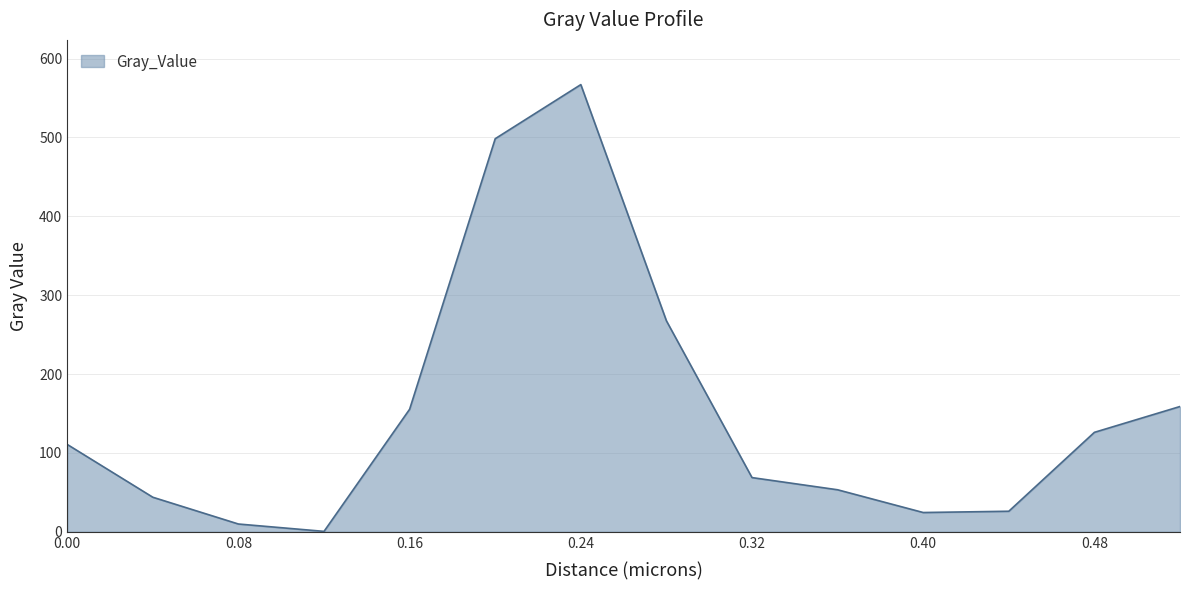

What is the maximum value shown in the chart?

566.9